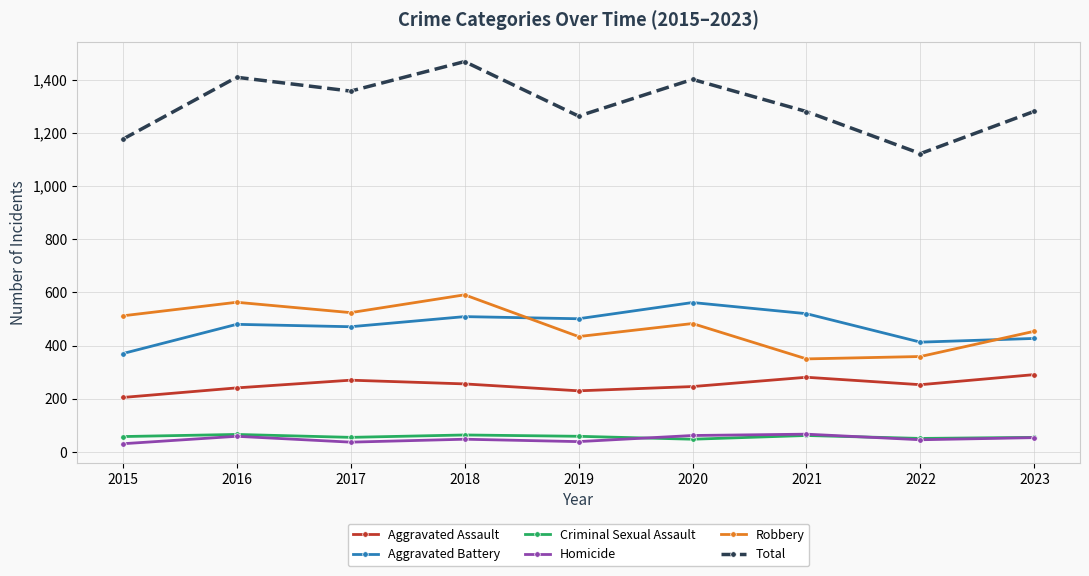

How many lines are shown in the chart?

6